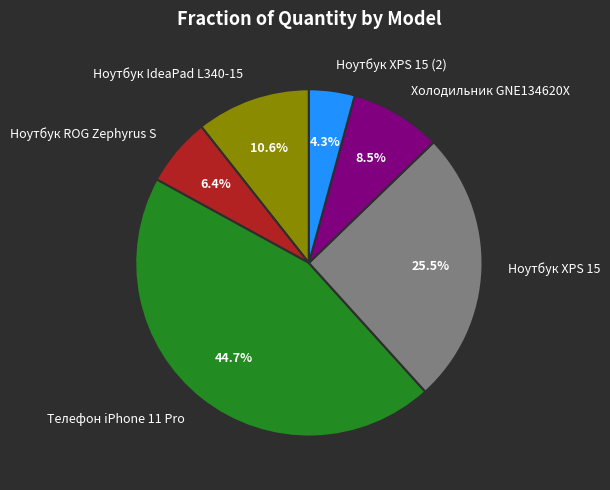

Between Ноутбук IdeaPad L340-15 and Ноутбук ROG Zephyrus S, which is larger?

Ноутбук IdeaPad L340-15